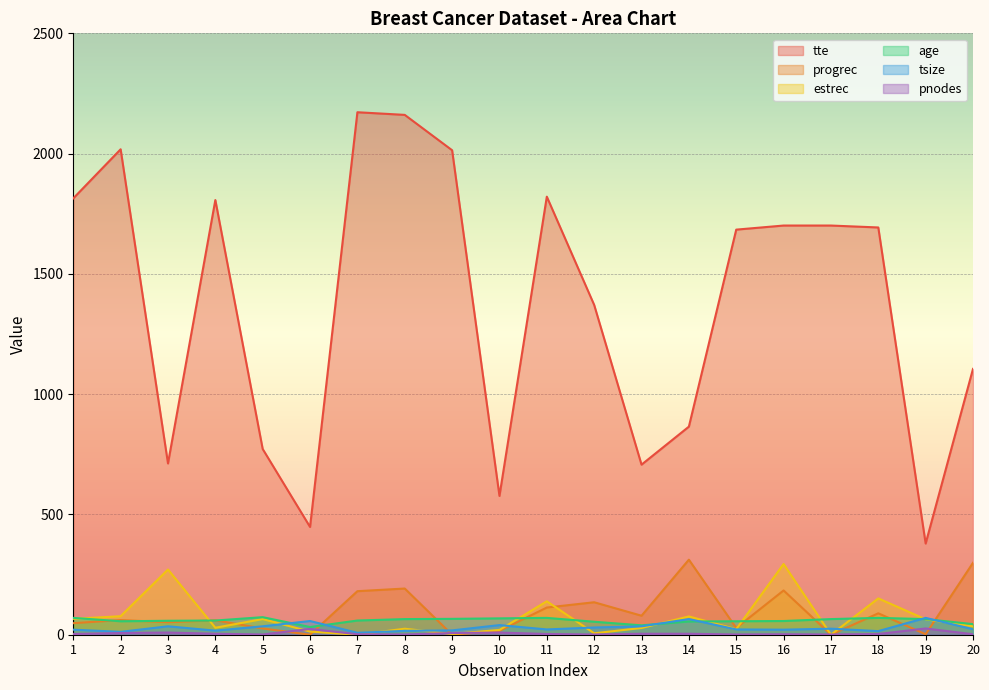

True or false: tsize has a value of 57 at 6.

True